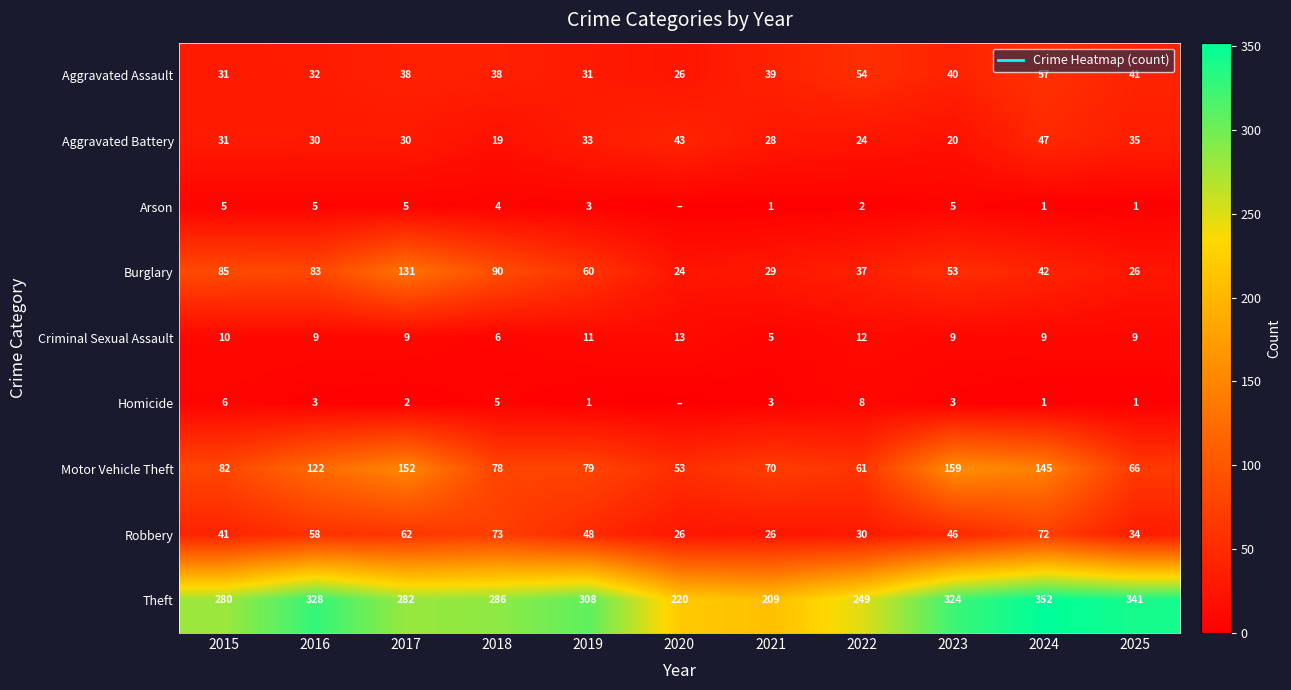

At how many categories does at least one series exceed 78?

11